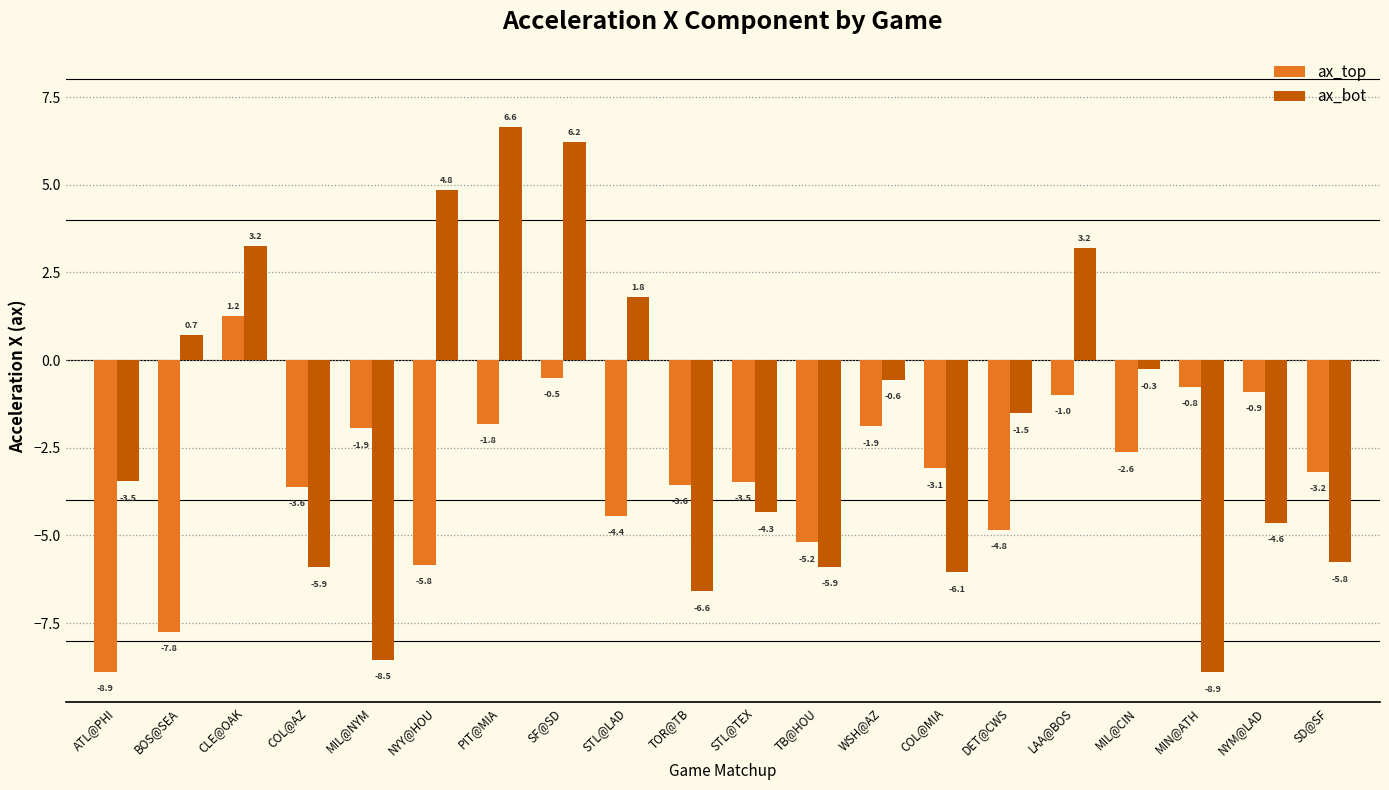

What is the maximum value shown in the chart?

6.6